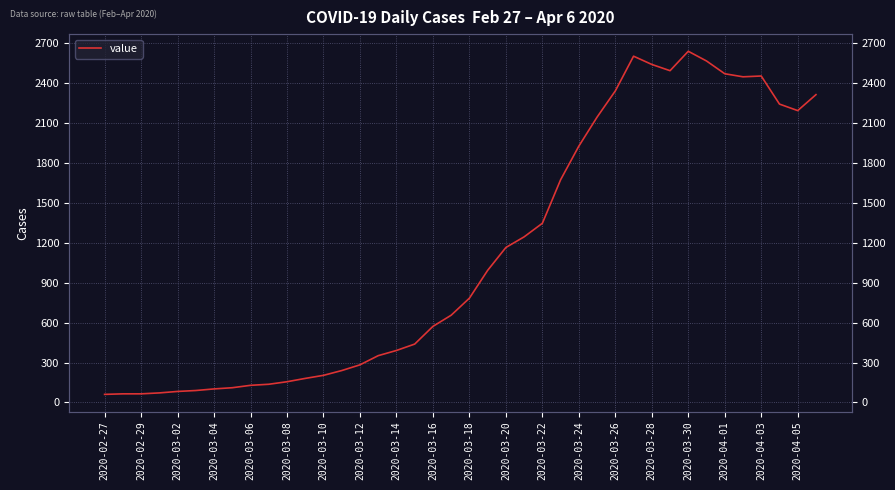

What is the label of the 1st point from the left?

2020-02-27